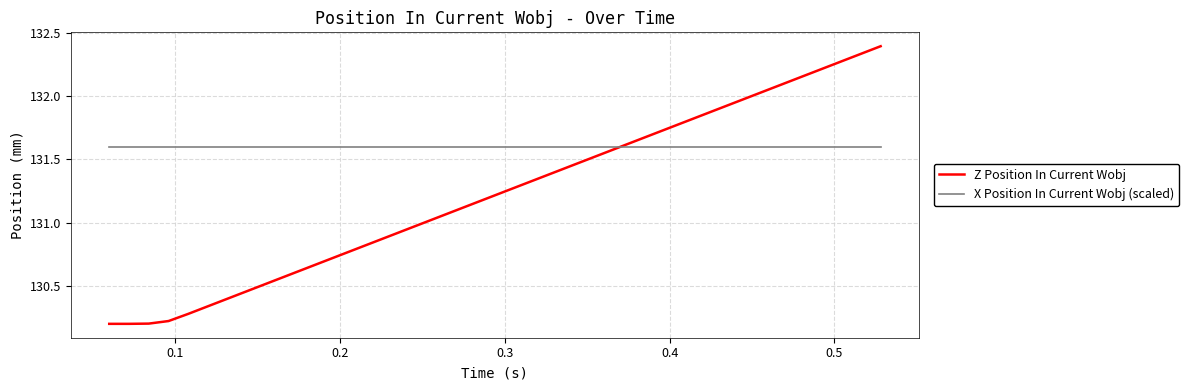

Which series has the widest spread of values?

Z Position In Current Wobj